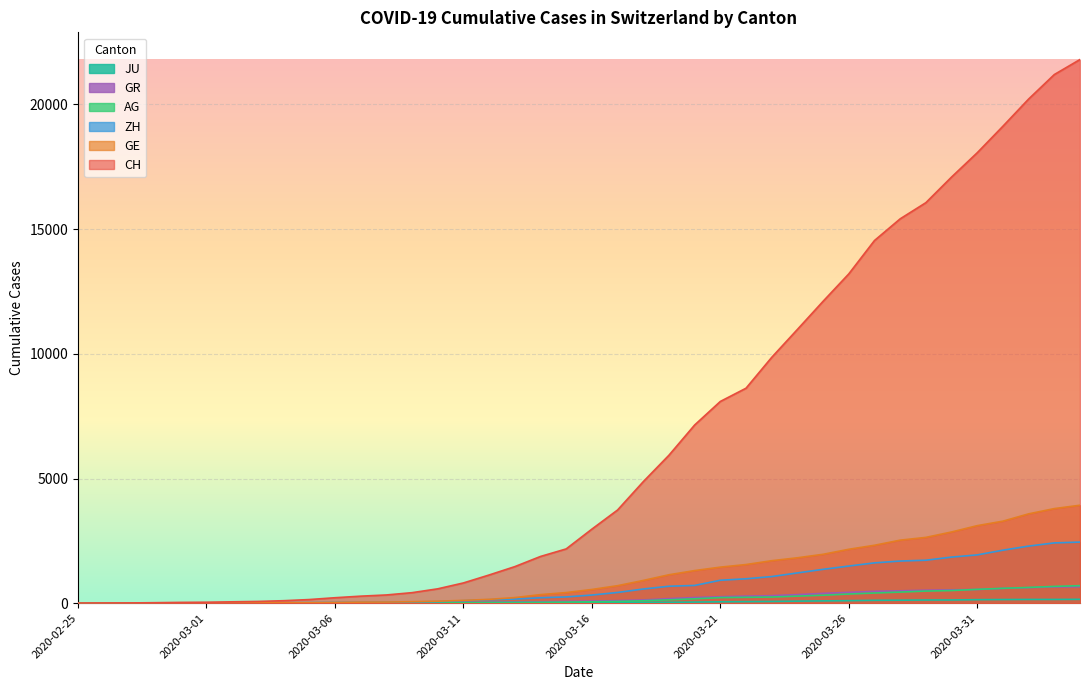

What is the difference between the GR values at 2020-02-27 and 2020-03-19?

180